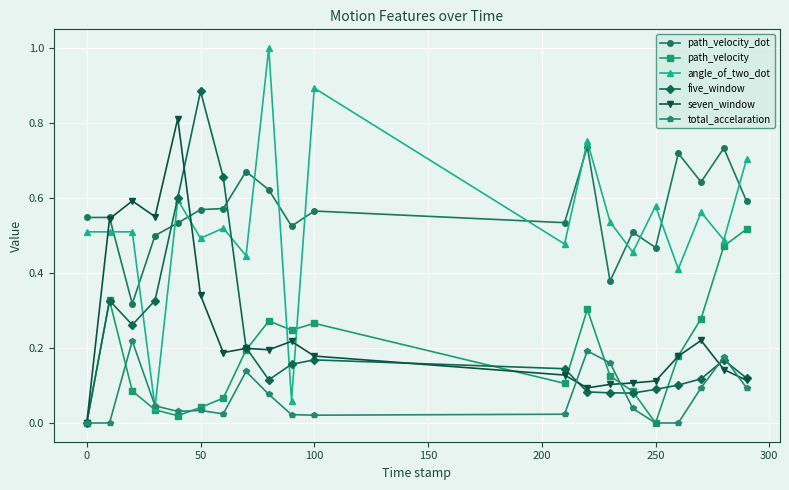

What is the highest value of the angle_of_two_dot series?

1.0